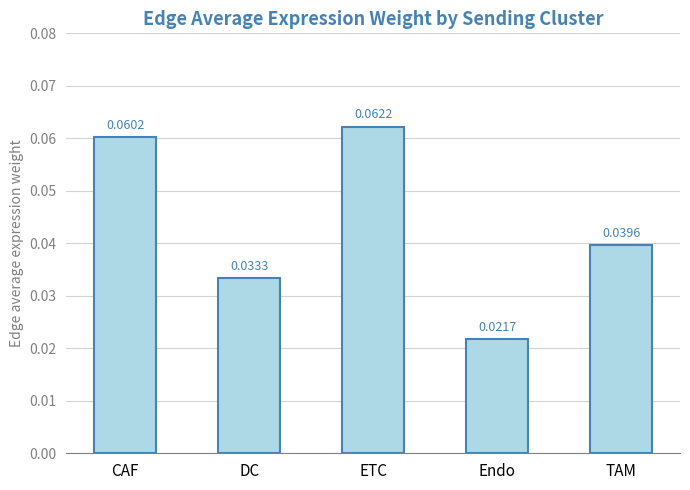

Which label corresponds to the largest value in the chart?

ETC